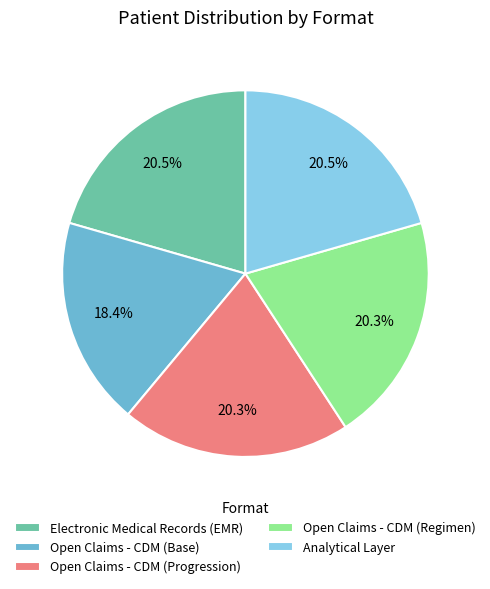

Between Open Claims - CDM (Base) and Analytical Layer, which is larger?

Analytical Layer